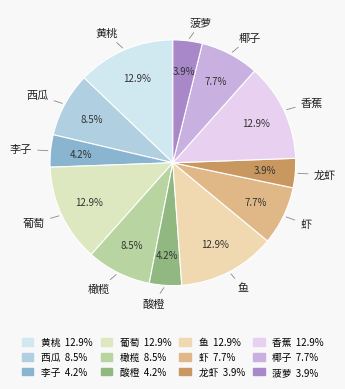

To the nearest percent, what is the difference between the largest and smallest slice percentages?

9%